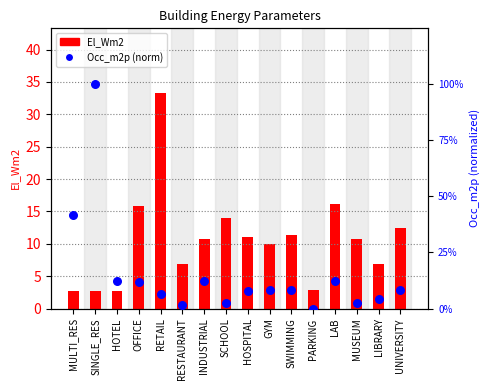

Which series has the widest spread of Y values?

El_Wm2